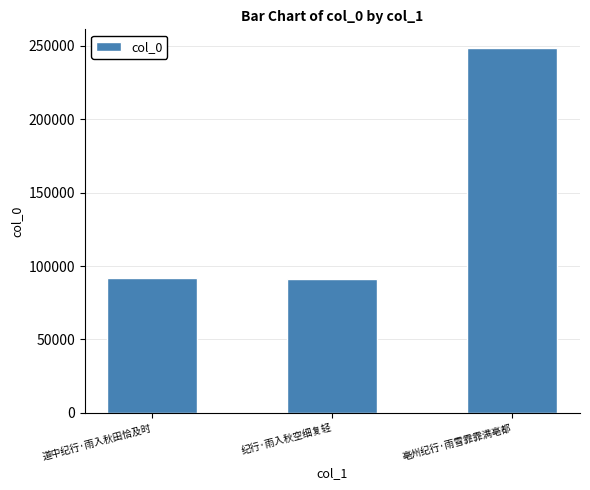

What is the approximate value at 亳州纪行·雨雪霏霏满亳都, to the nearest 50?

248750